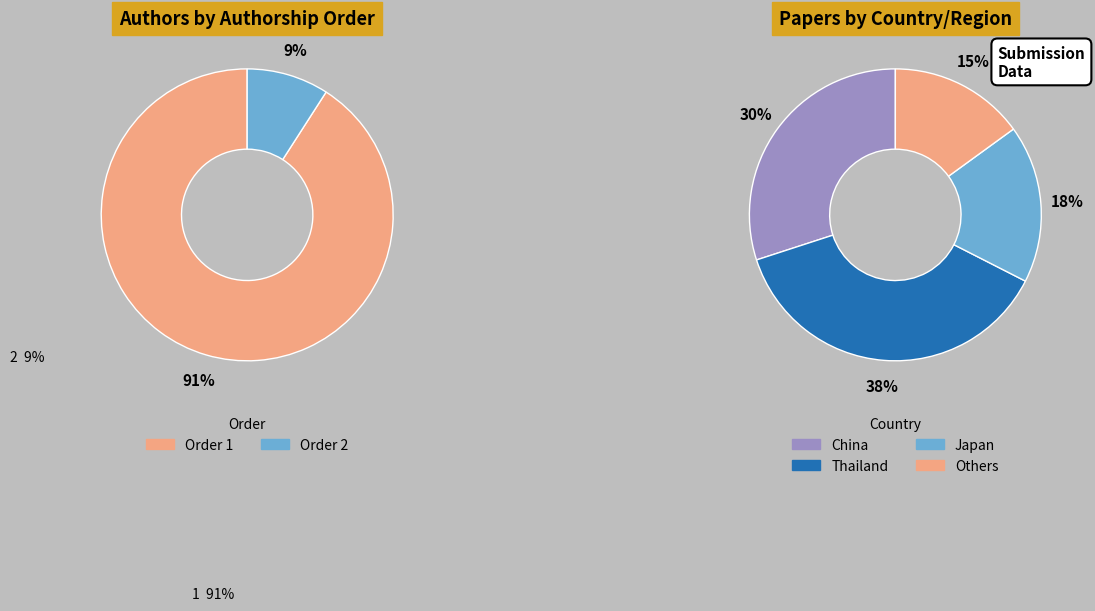

Which has a higher value, Order 1 or Order 2?

Order 1